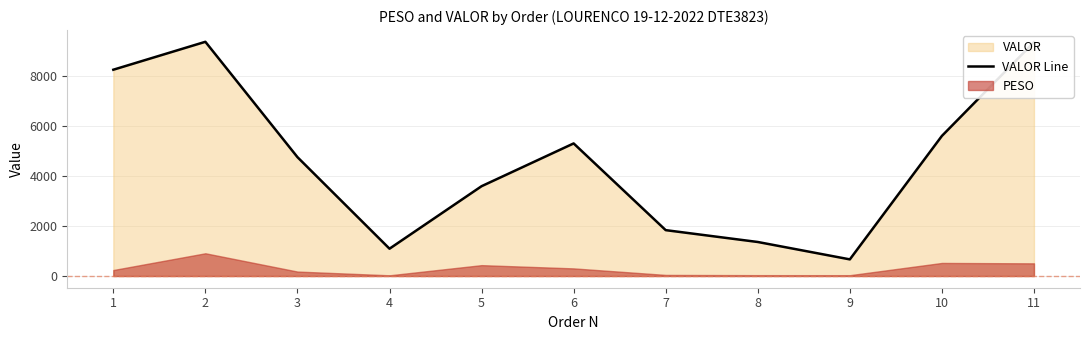

Reading left to right, transcribe all the data shown in this chart.

1=8257.3	2=9375.3	3=4758.6	4=1093.2	5=3595.2	6=5307.2	7=1836.0	8=1361.8	9=665.7	10=5608.2	11=9357.6